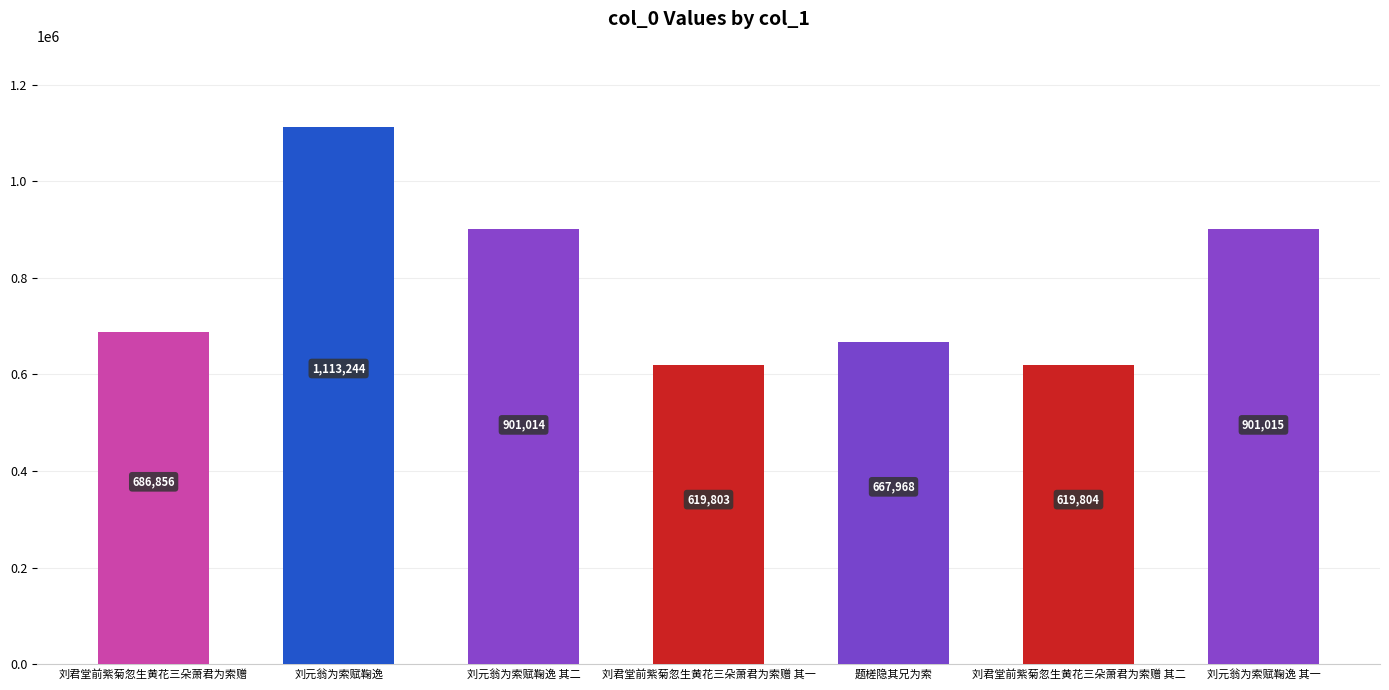

At which label is the value closest to 866523?

刘元翁为索赋鞠逸 其二